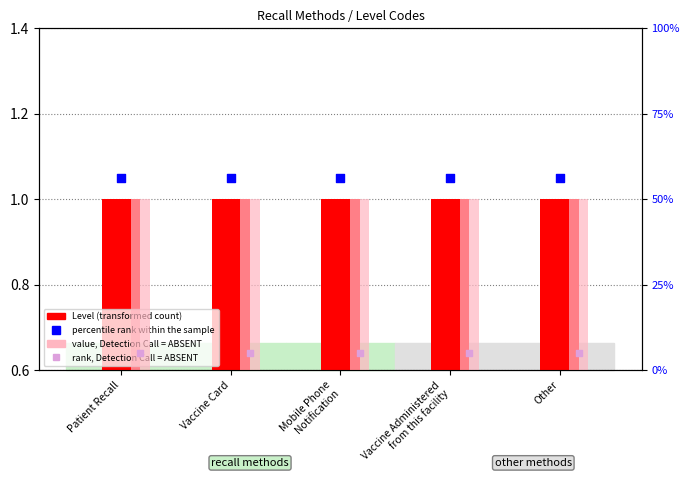

At how many categories does at least one series exceed 27?

5